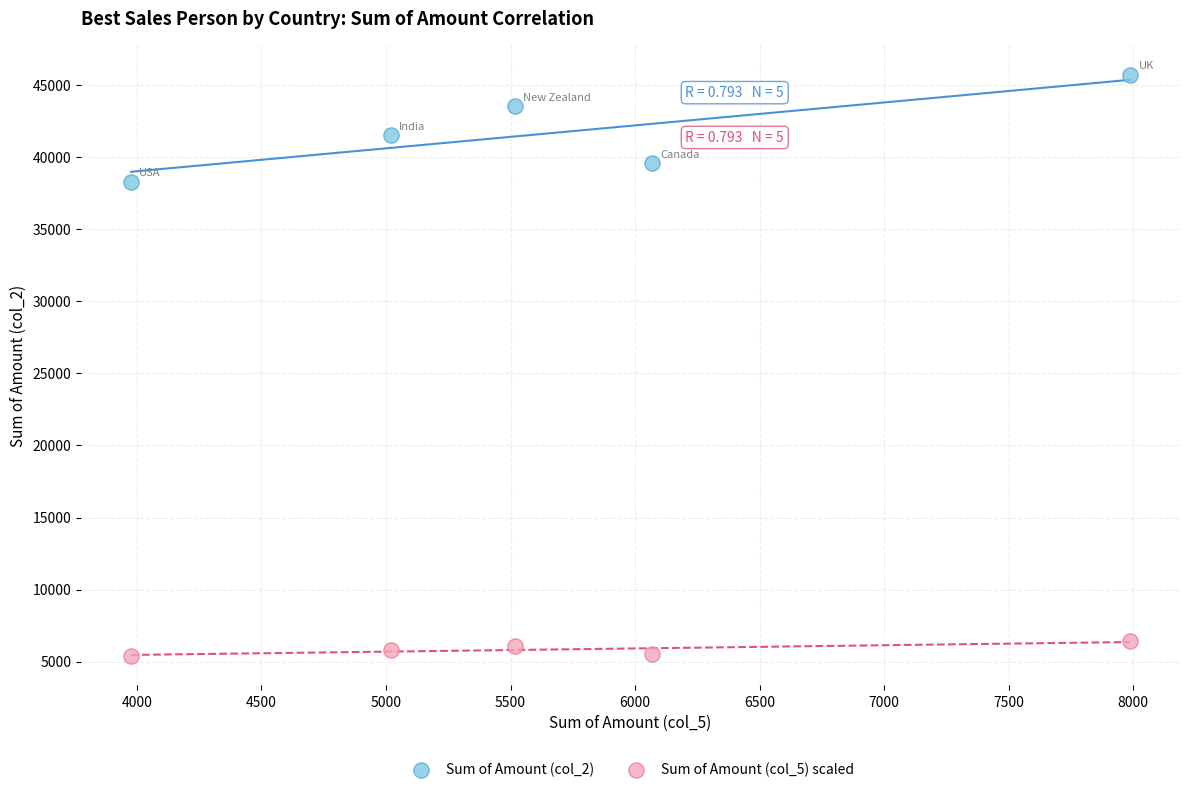

Across all data points, what is the range of X values (max minus min)?

4011.0